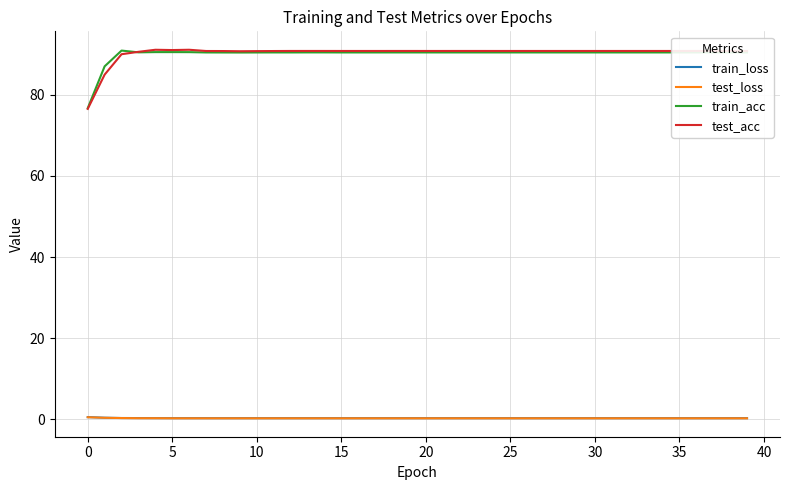

True or false: train_loss and train_acc cross at least once.

False